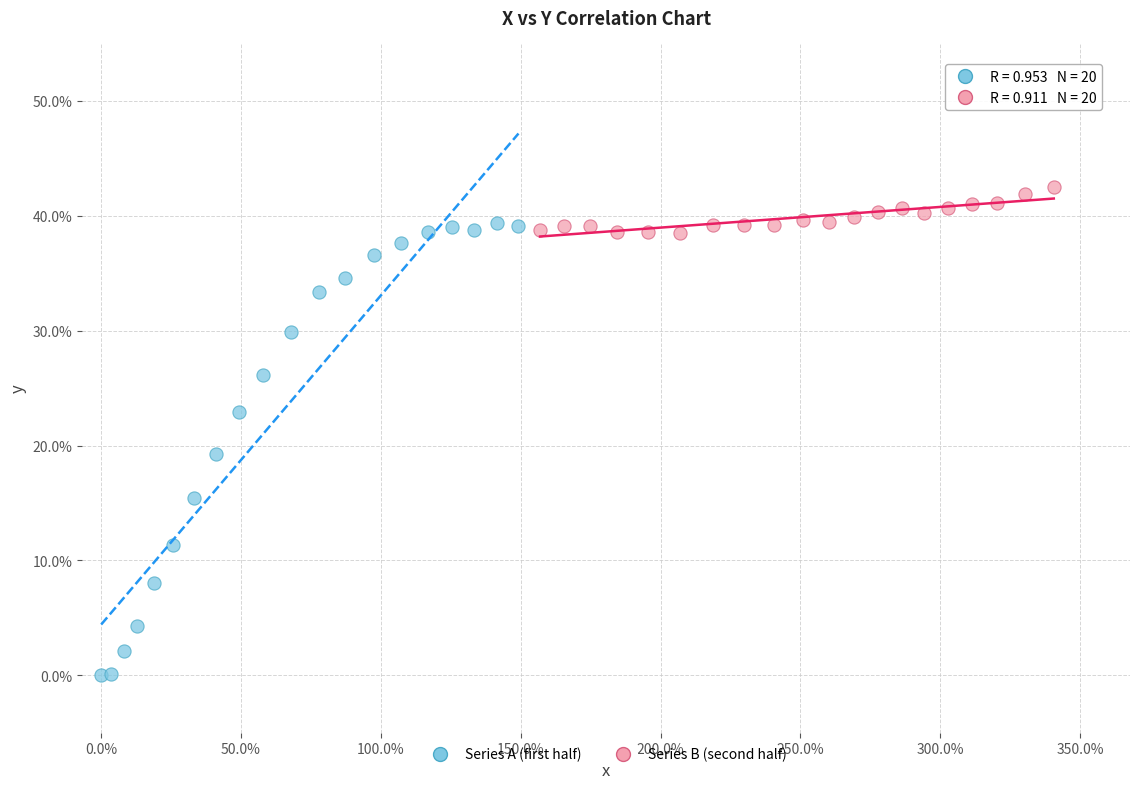

Which series has the largest Y range (max minus min)?

Series A (first half)